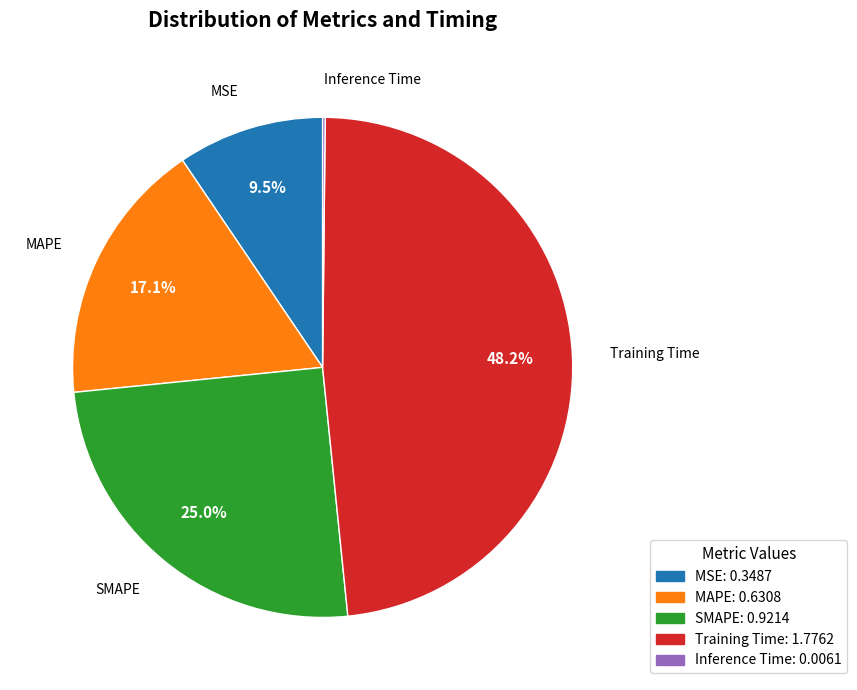

Is there any slice that represents more than half of the pie?

No